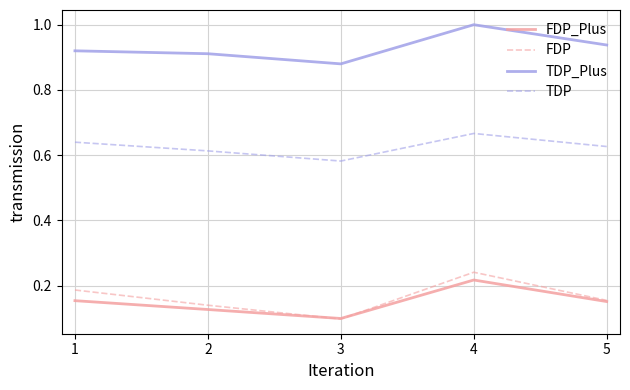

Which series has the largest total across all categories?

TDP_Plus